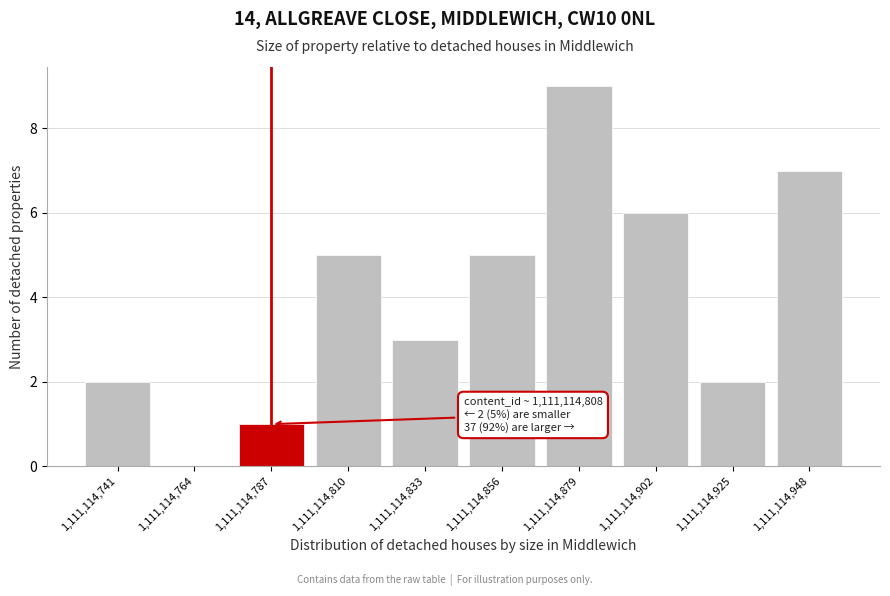

Reading left to right, transcribe all the data shown in this chart.

1,111,114,741=2	1,111,114,764=0	1,111,114,787=1	1,111,114,810=5	1,111,114,833=3	1,111,114,856=5	1,111,114,879=9	1,111,114,902=6	1,111,114,925=2	1,111,114,948=7